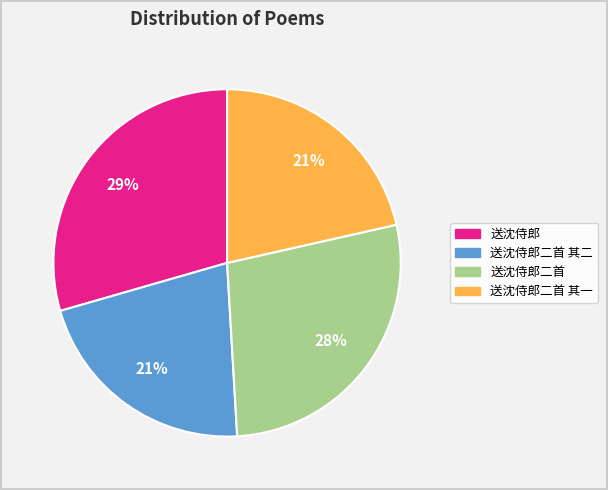

Does any single category account for the majority?

No